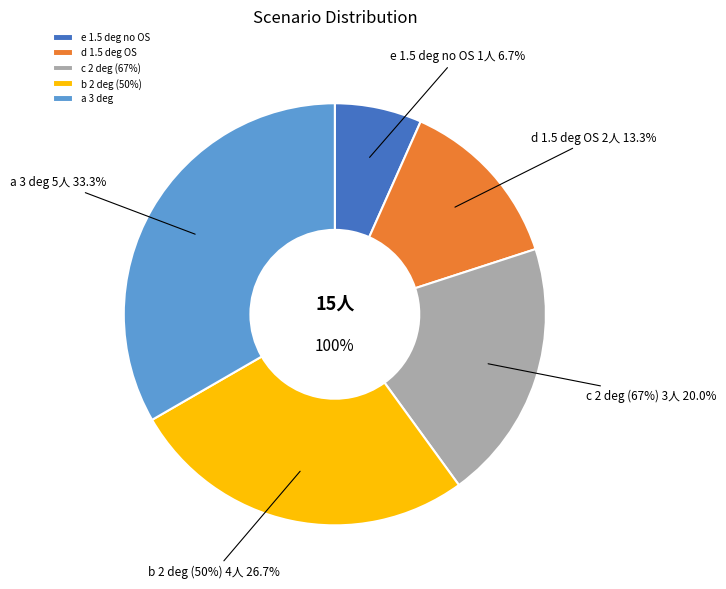

True or false: d 1.5 deg OS accounts for 13% of the total.

True